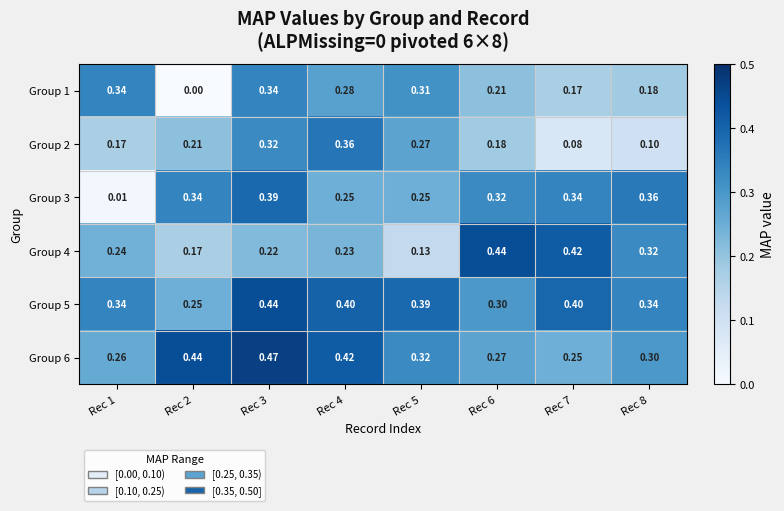

At which category is the sum across all series the highest?

Rec 3